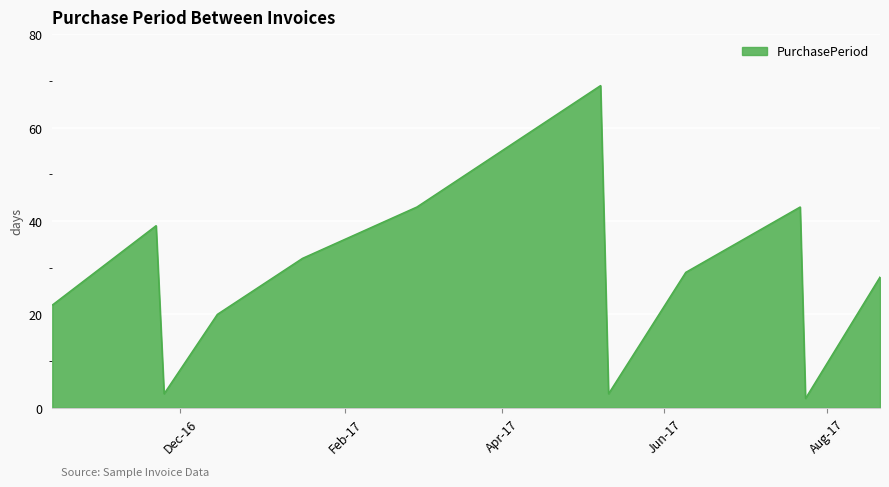

What is the greatest value displayed?

69